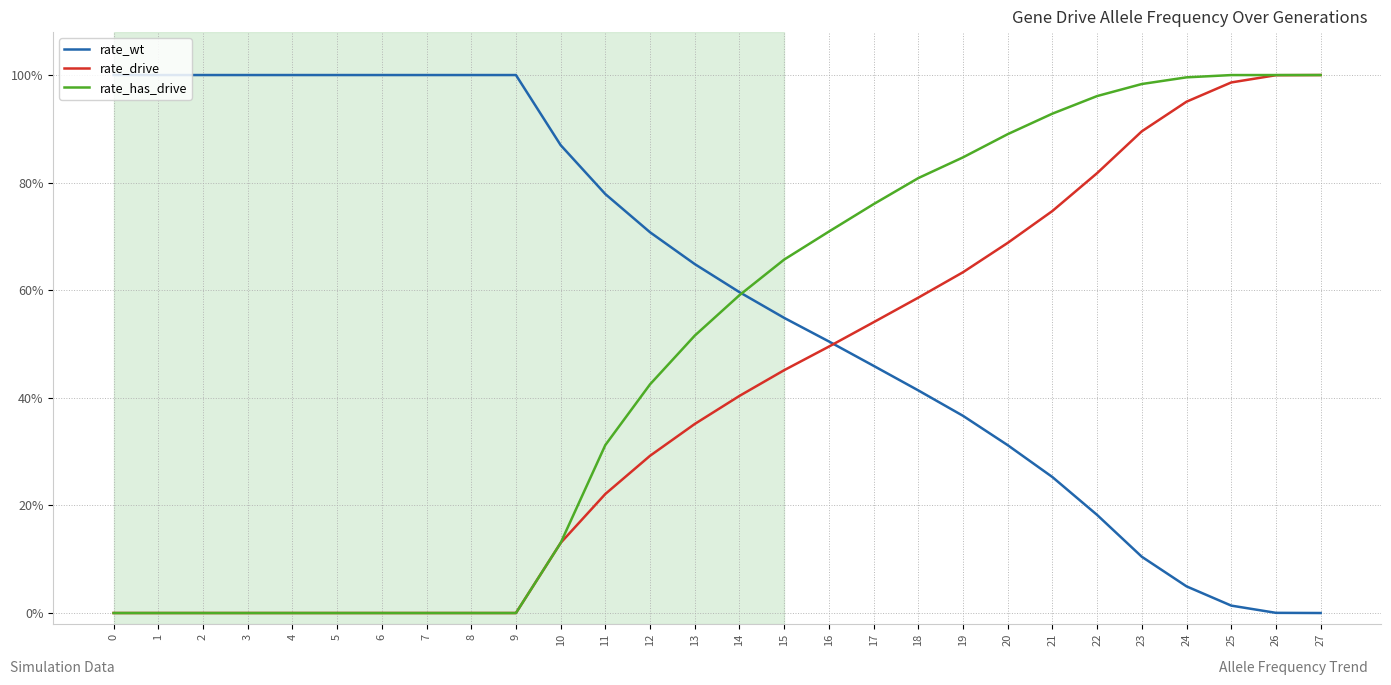

Reading left to right, transcribe all the data shown in this chart.

rate_wt: 1.0	1.0	1.0	1.0	1.0	1.0	1.0	1.0	1.0	1.0	0.9	0.8	0.7	0.6	0.6	0.5	0.5	0.5	0.4	0.4	0.3	0.3	0.2	0.1	0.0	0.0	0.0	0.0
rate_drive: 0.0	0.0	0.0	0.0	0.0	0.0	0.0	0.0	0.0	0.0	0.1	0.2	0.3	0.4	0.4	0.5	0.5	0.5	0.6	0.6	0.7	0.7	0.8	0.9	1.0	1.0	1.0	1.0
rate_has_drive: 0.0	0.0	0.0	0.0	0.0	0.0	0.0	0.0	0.0	0.0	0.1	0.3	0.4	0.5	0.6	0.7	0.7	0.8	0.8	0.8	0.9	0.9	1.0	1.0	1.0	1.0	1.0	1.0